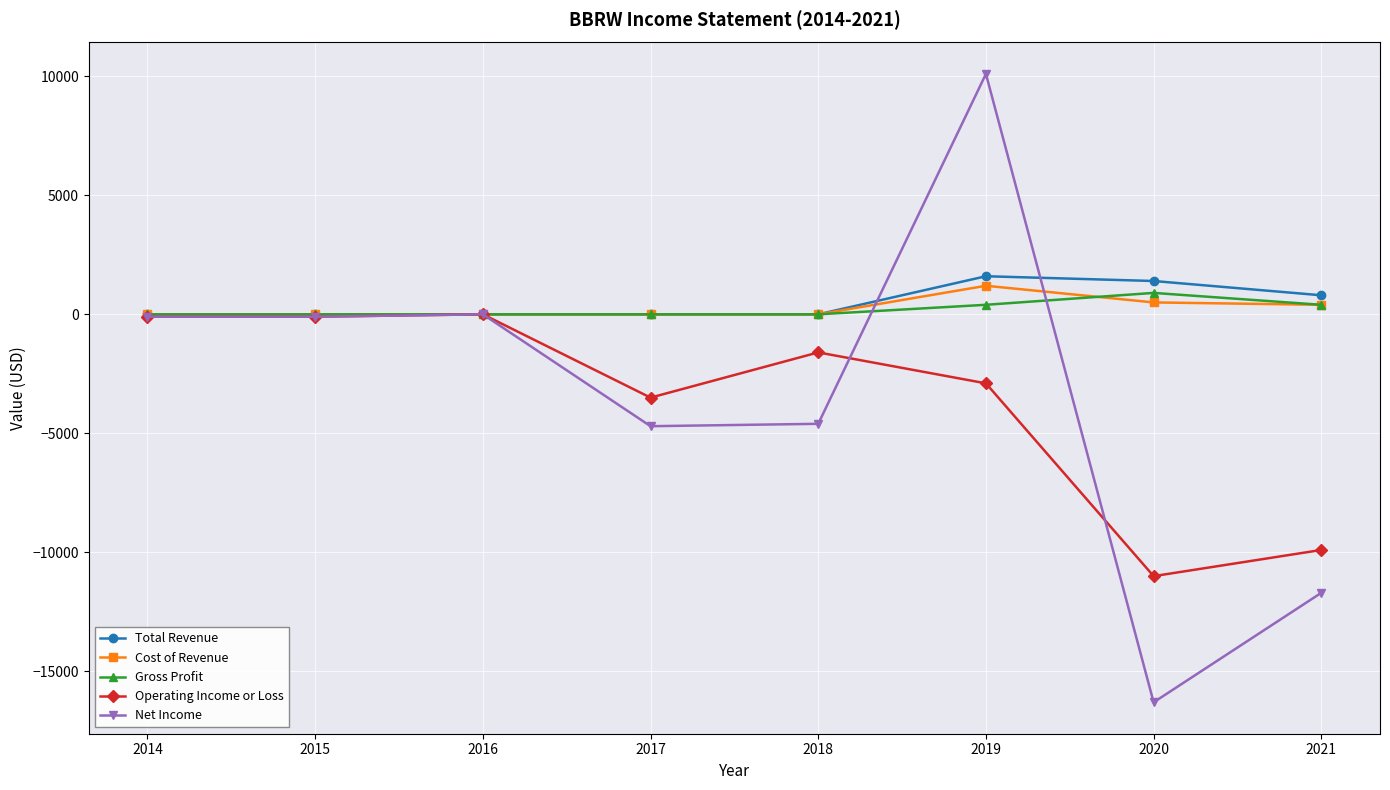

What is the highest value of the Total Revenue series?

1600